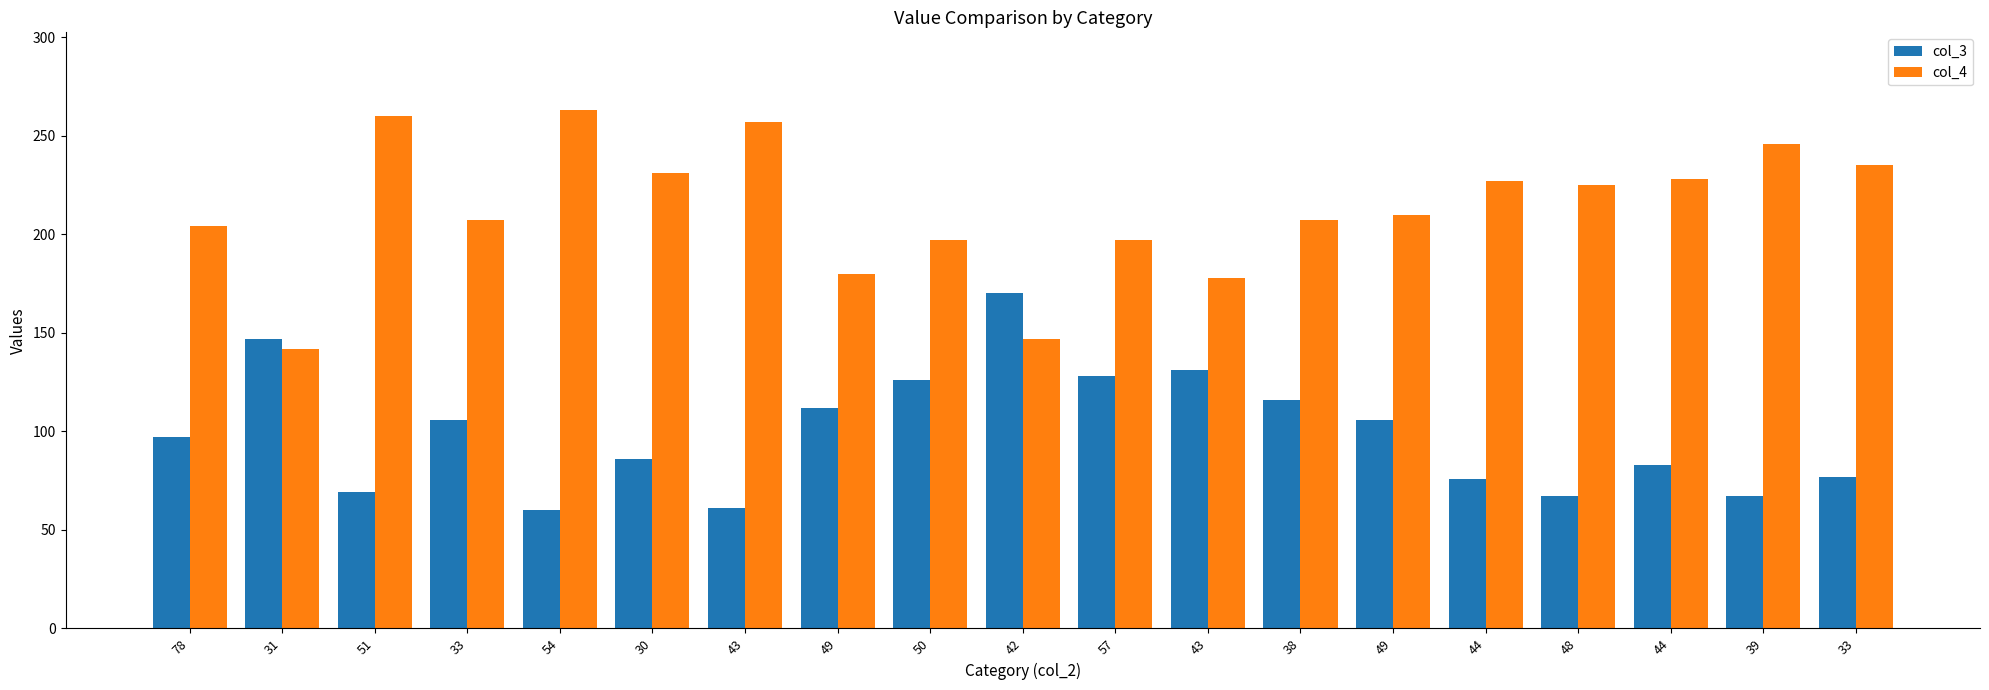

What is the minimum value shown in the chart?

60